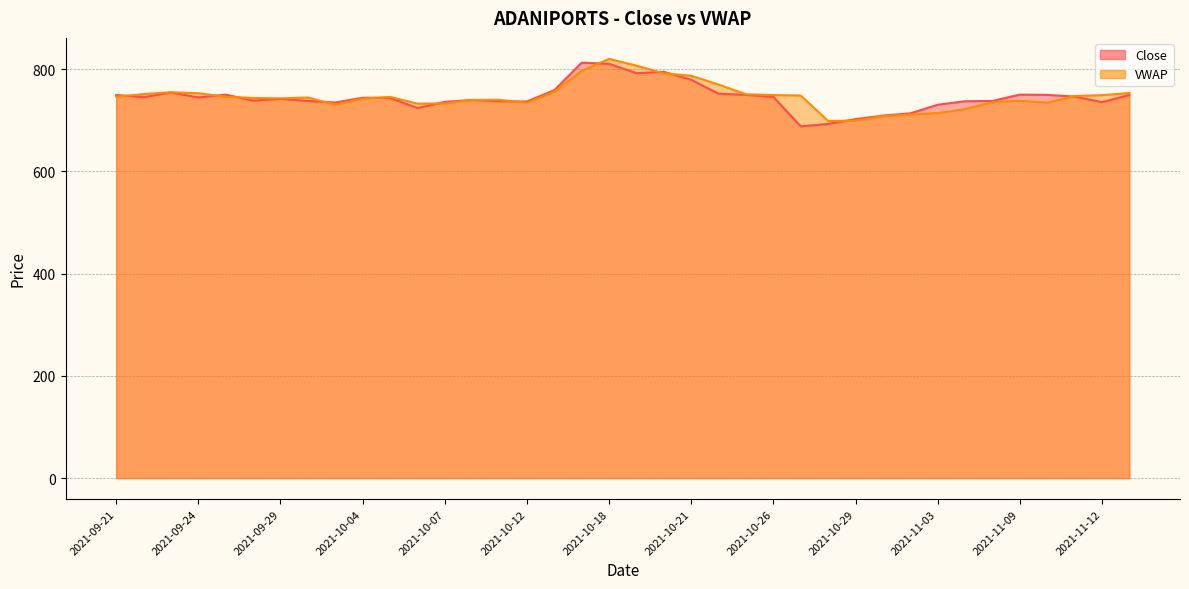

How many lines are shown in the chart?

2